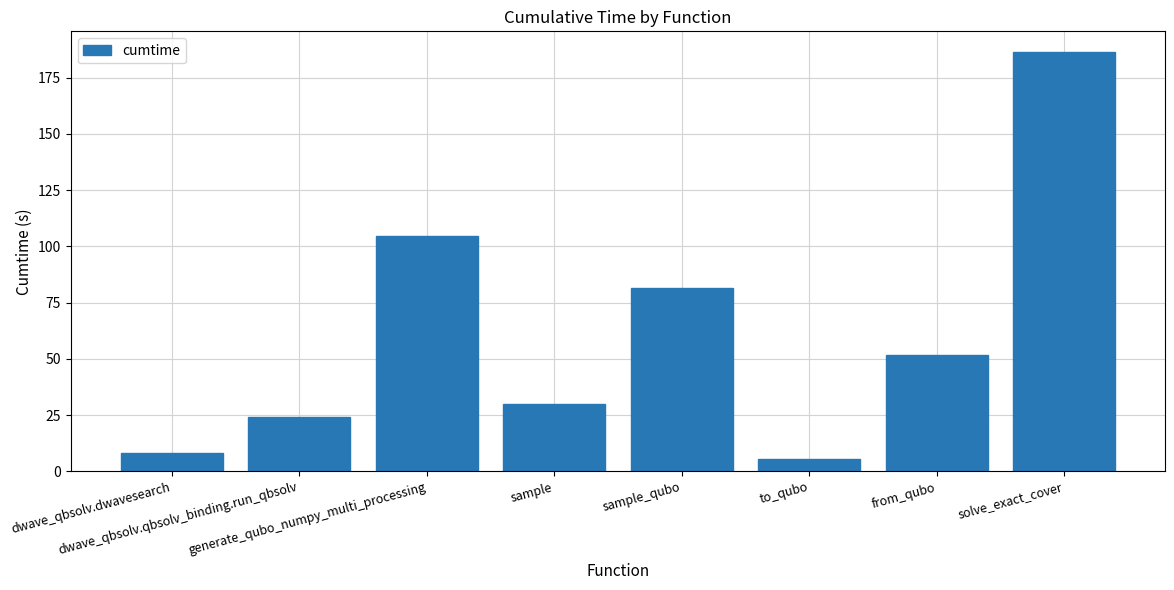

Reading left to right, what are all the values shown in this chart?

8.1	24.2	104.7	29.8	81.6	5.6	51.5	186.3